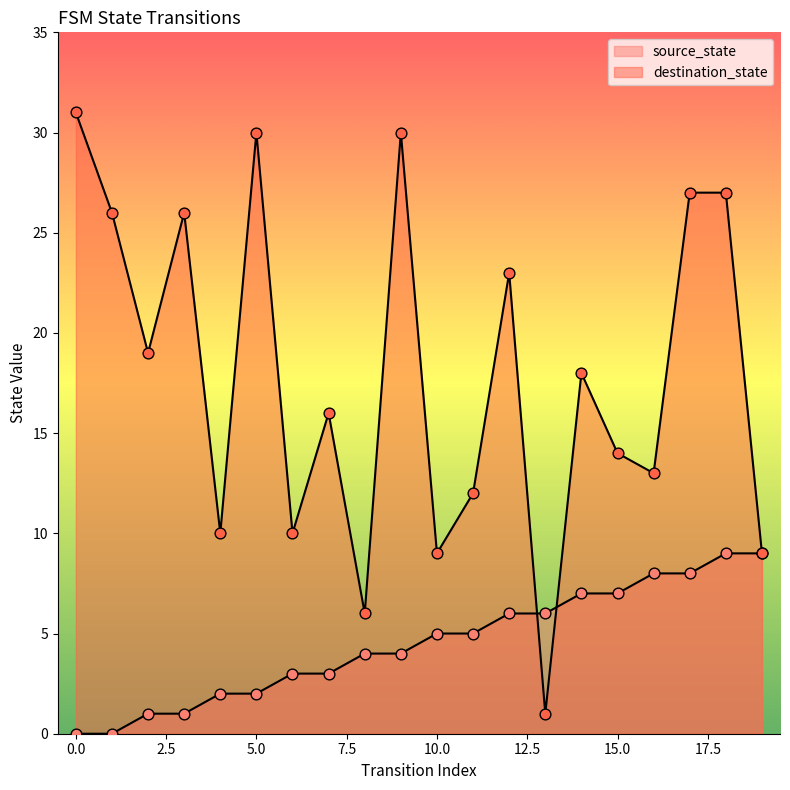

At which category is the sum across all series the highest?

18